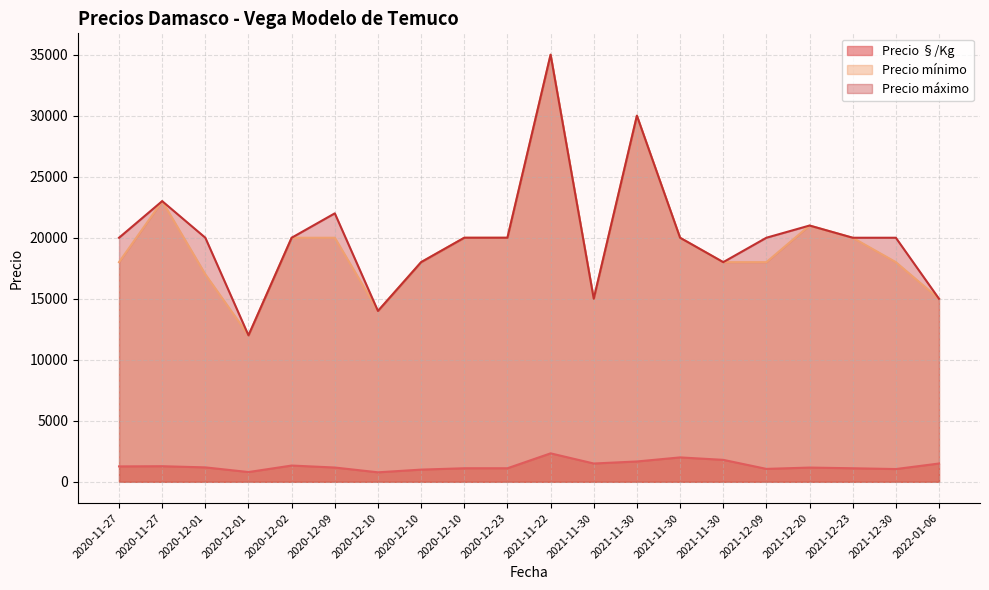

Does the chart display data point markers on the line(s)?

No